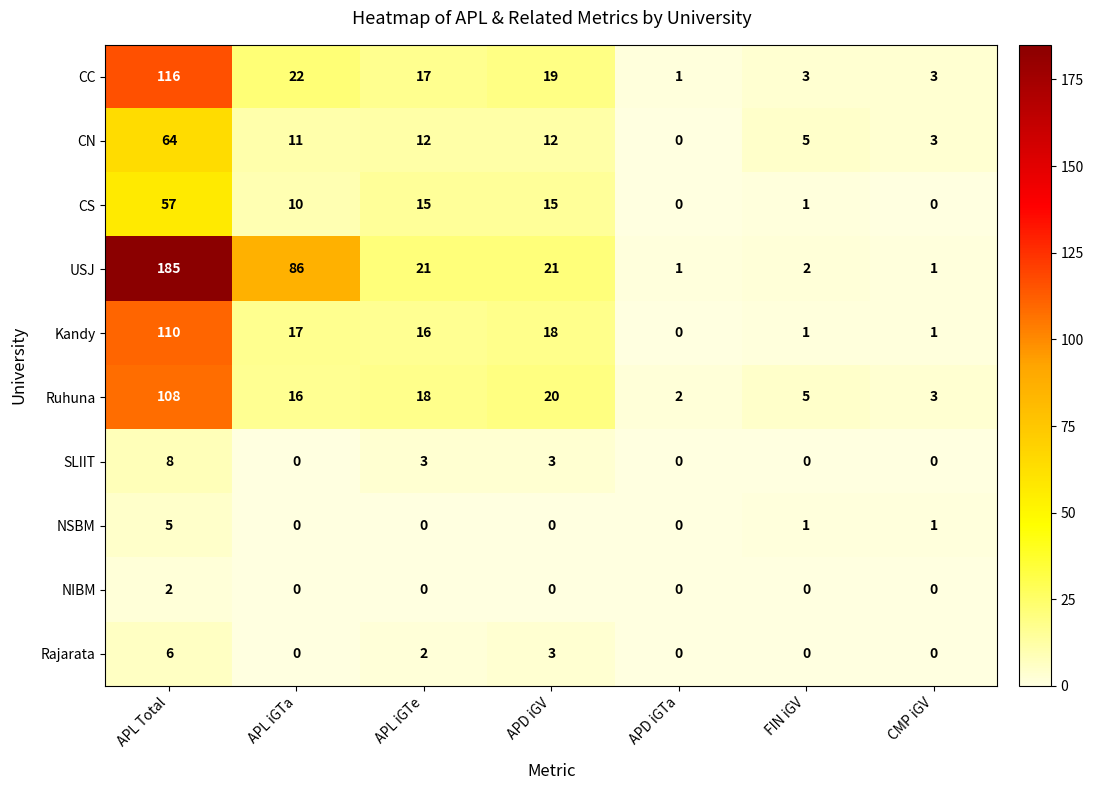

The CC series shows 2 at APD iGTa. True or false?

False